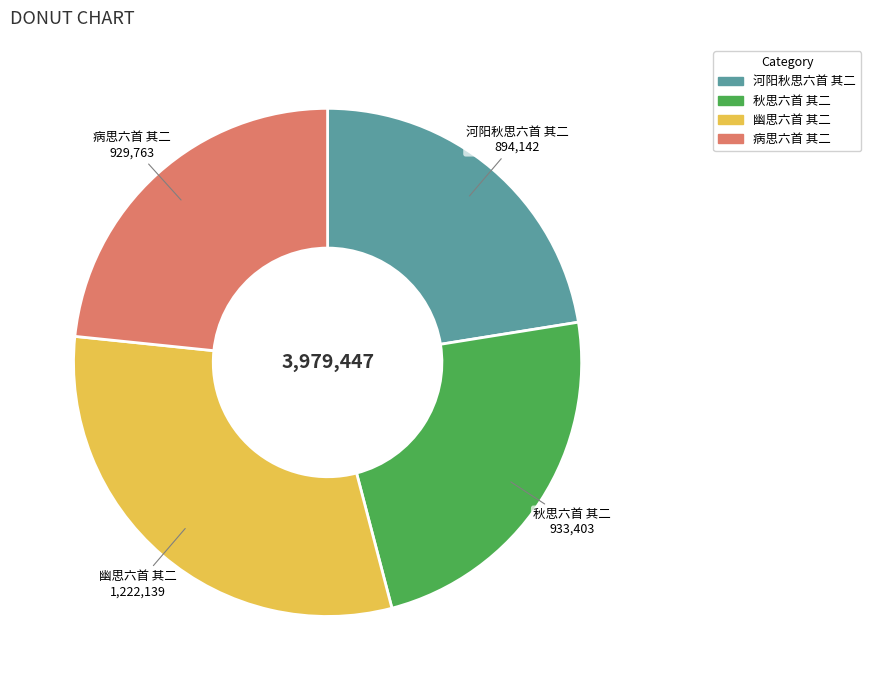

Is there any slice that represents more than half of the pie?

No